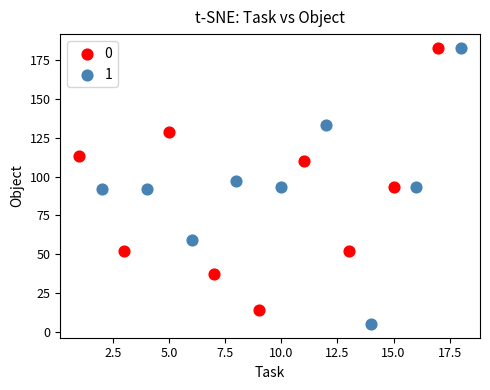

What are all the series names shown in the legend?

0, 1